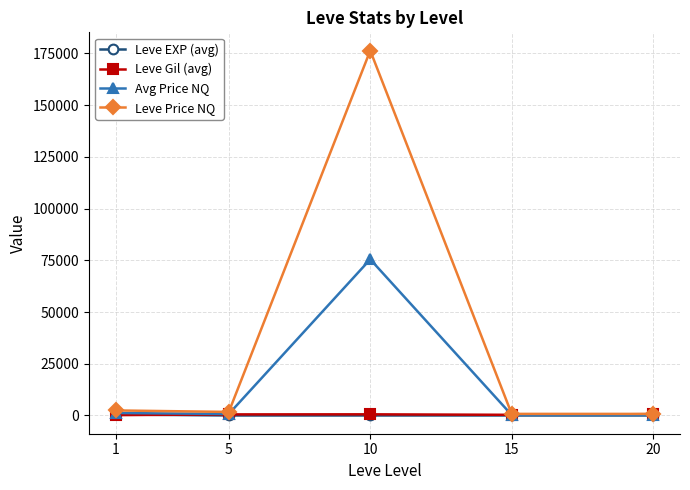

At which category does Avg Price NQ reach its first local valley?

5